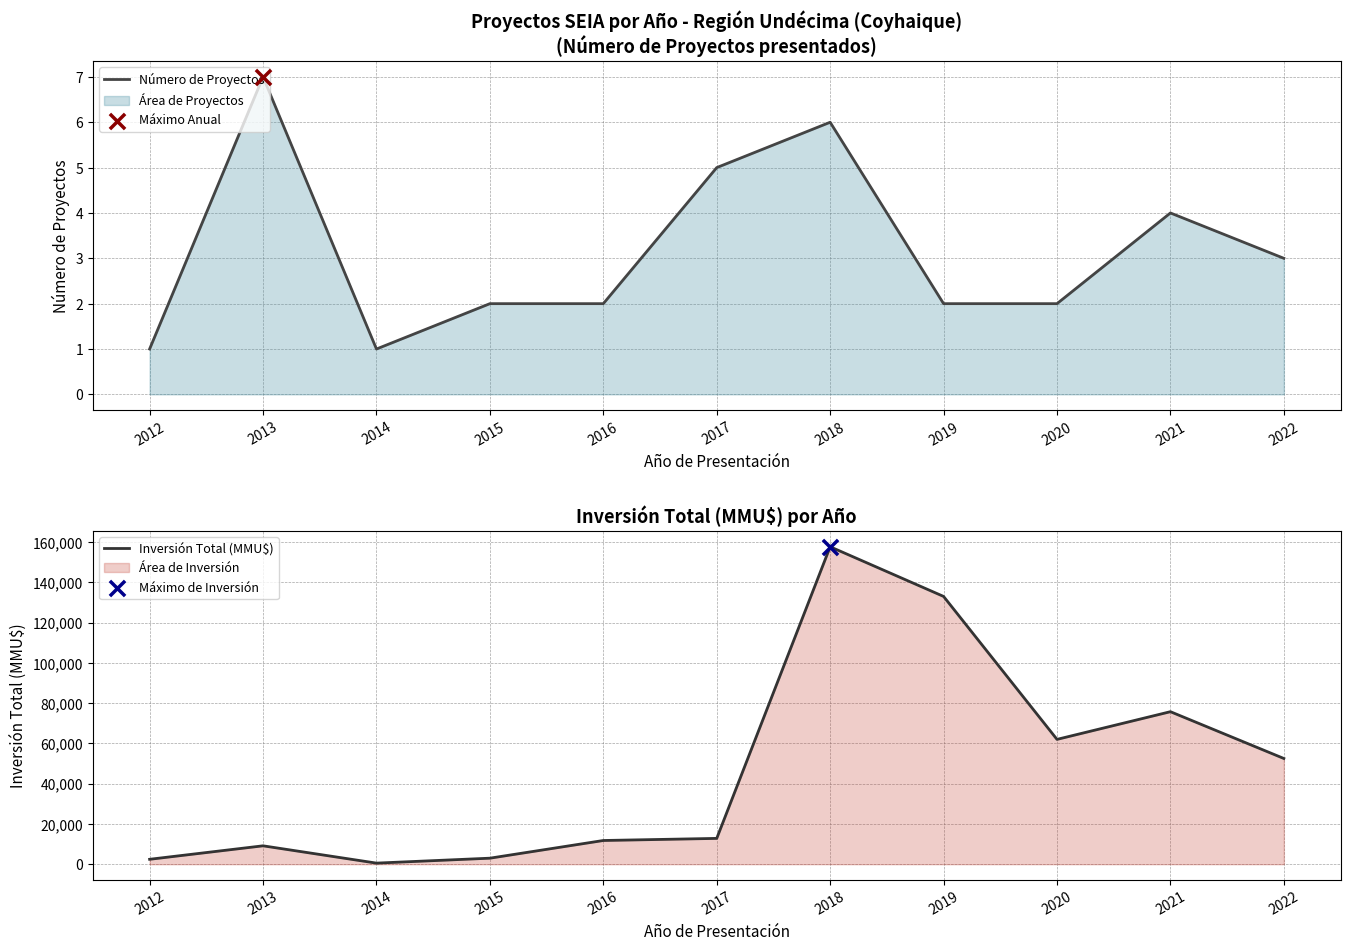

What is the total value across all series at 2016?

11785